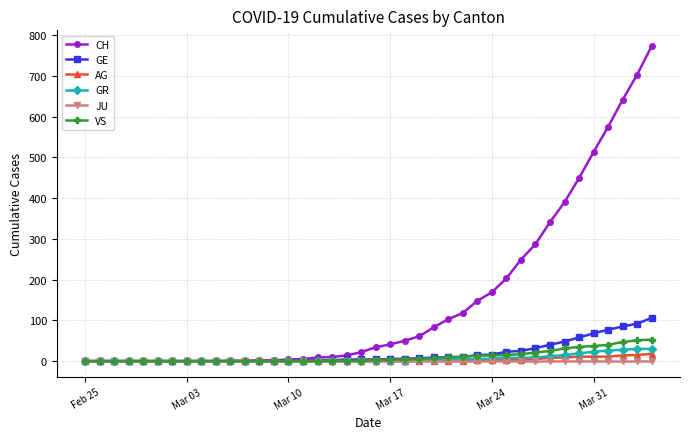

What is the highest value of the GR series?

30